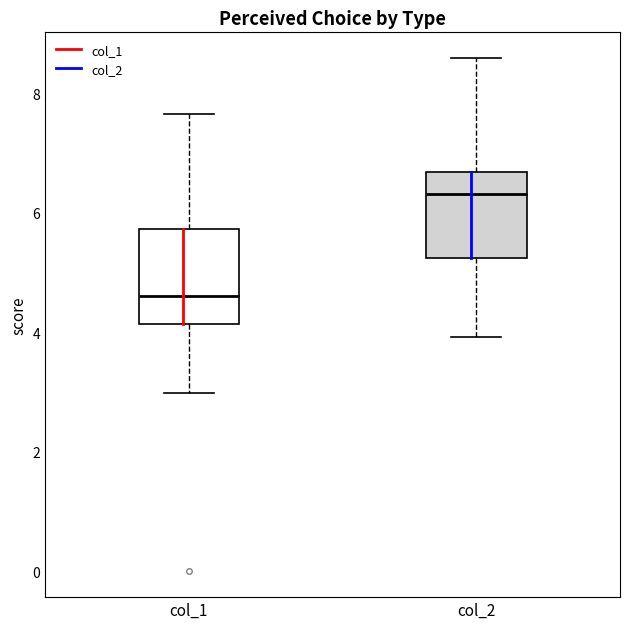

Reading left to right, transcribe this box plot: for each box, give where its median line is, the range the box spans, and where its two whiskers end, as read against the y-axis. The values are not printed on the chart, so give them approximately, as read against the axis.

col_1: median 4.6, box 4.2 to 5.8, whiskers 3.0 to 7.6
col_2: median 6.4, box 5.2 to 6.6, whiskers 4.0 to 8.6